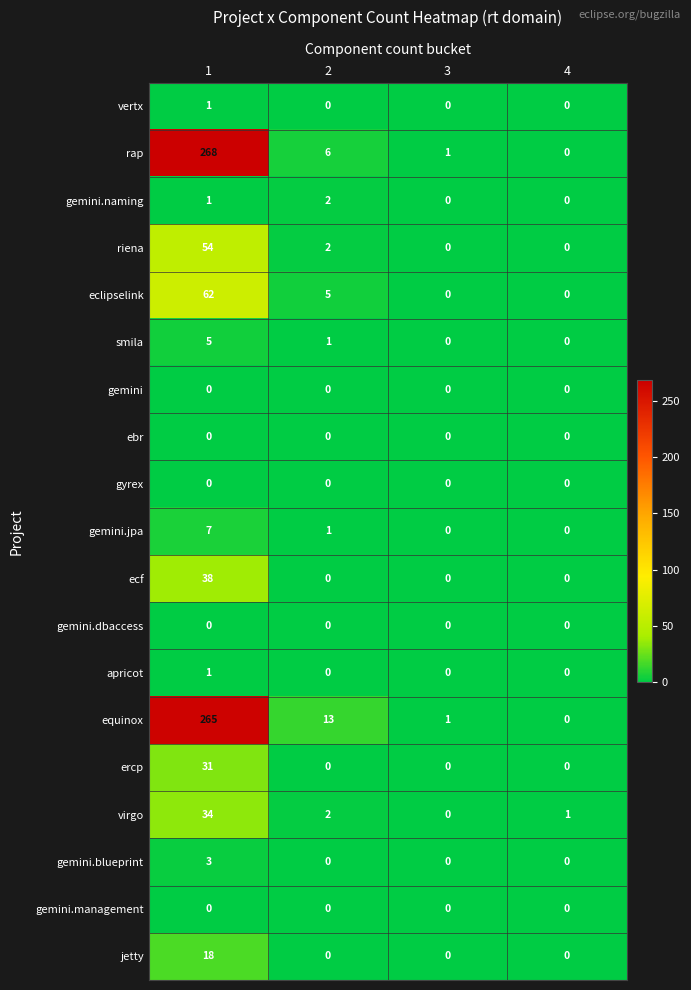

Count the number of categories in the chart.

4